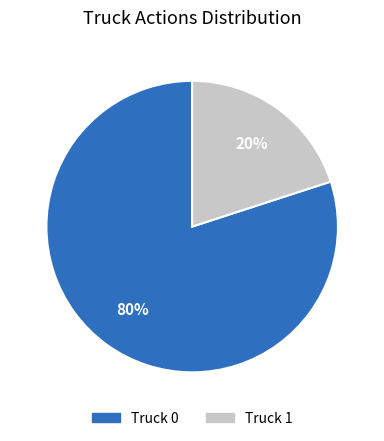

Is it true that Truck 0 is 65% of the pie?

False